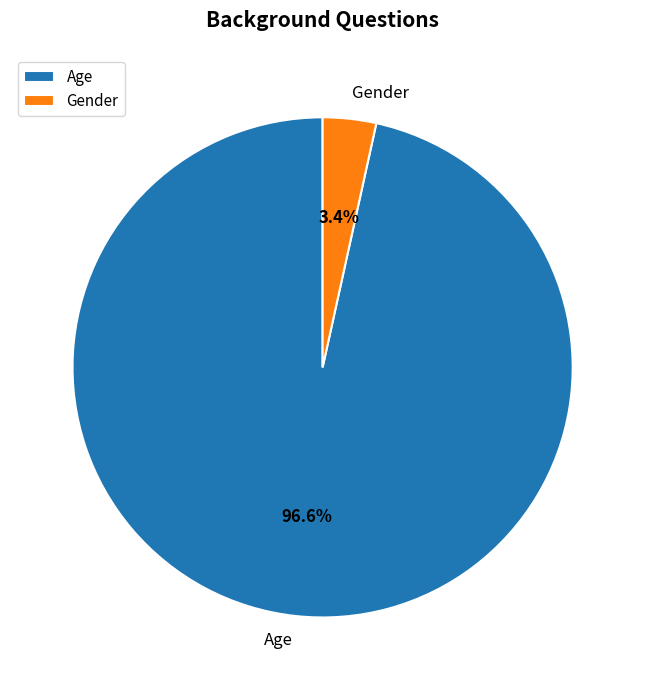

To the nearest percent, what is the difference between the Gender and Age slice percentages?

93%